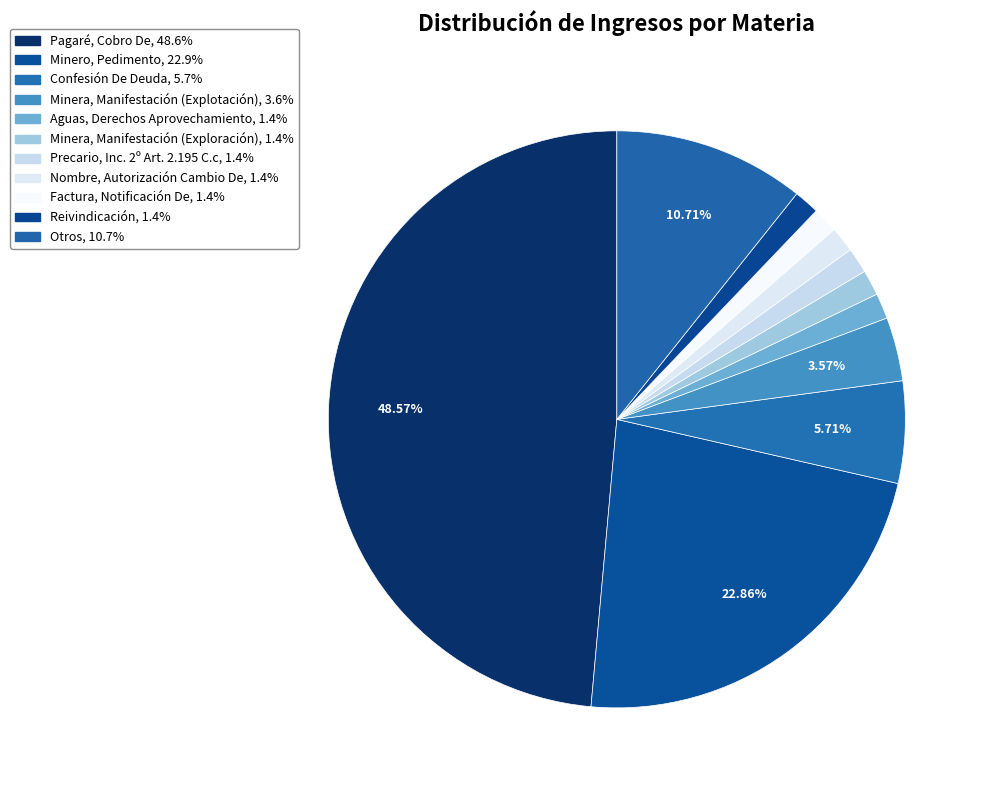

Count the number of slices in the pie.

11